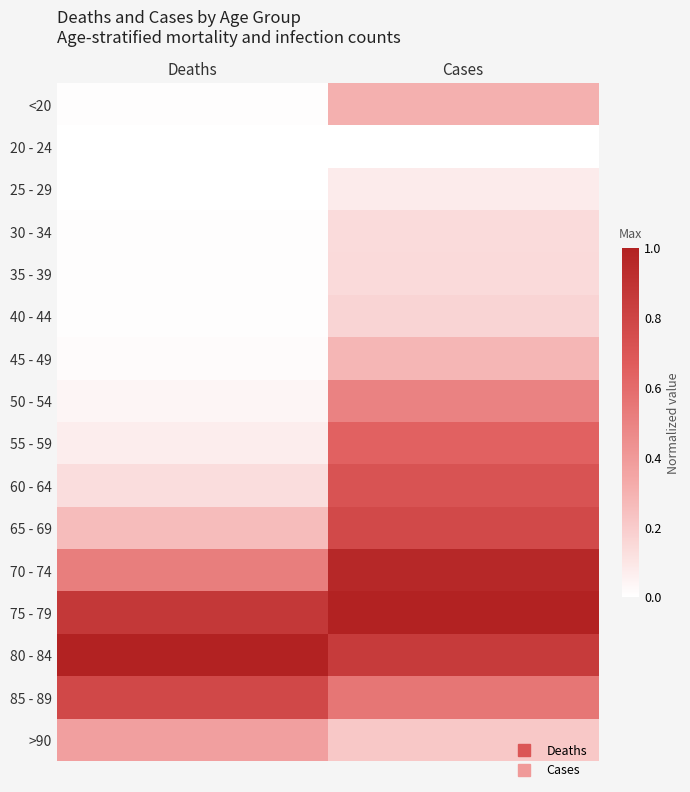

How many categories are shown in the chart?

2